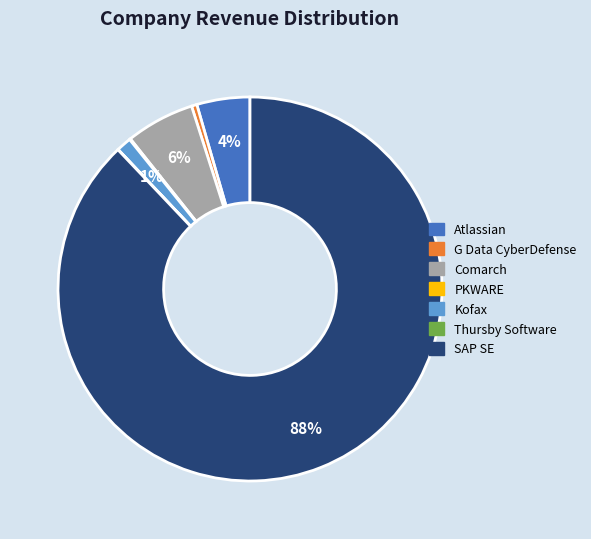

Is it true that G Data CyberDefense is 0% of the pie?

True